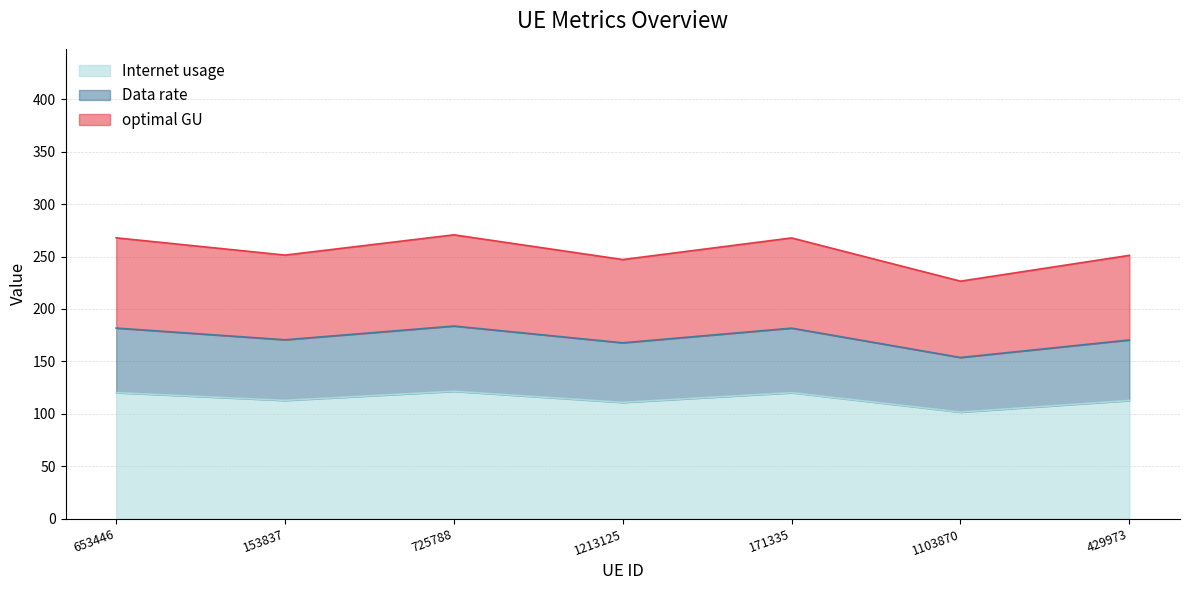

What is the value of the optimal GU point at the 4th from the left?

247.1